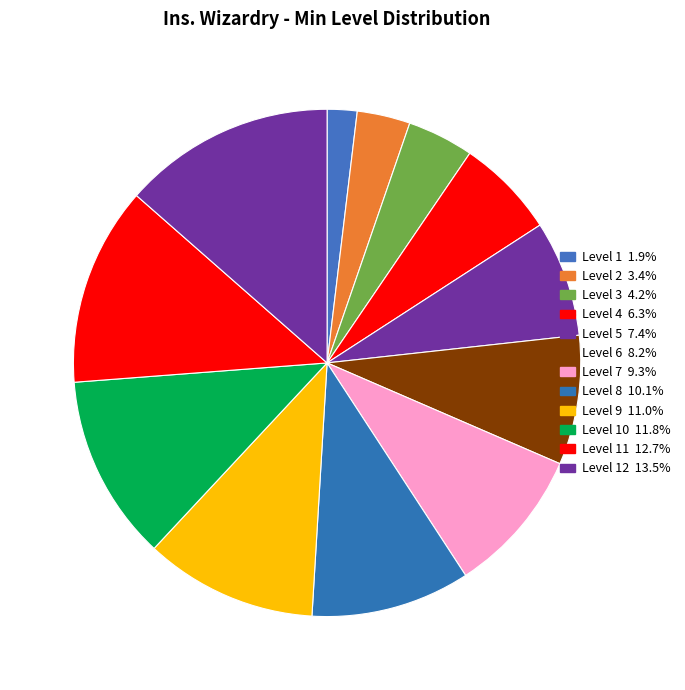

Count the number of slices in the pie.

12